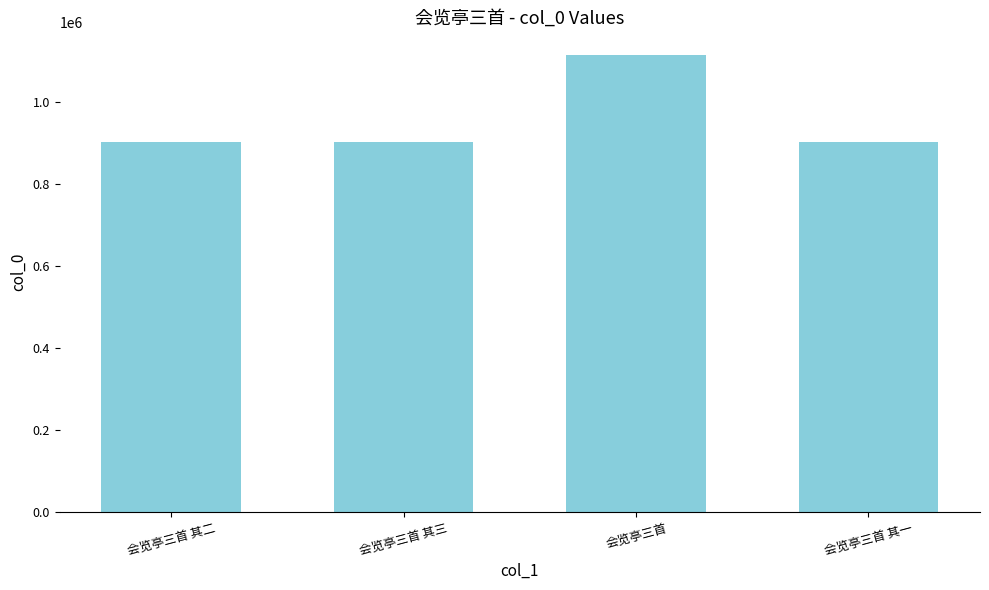

Are the bars grouped side by side (vs. stacked)?

No